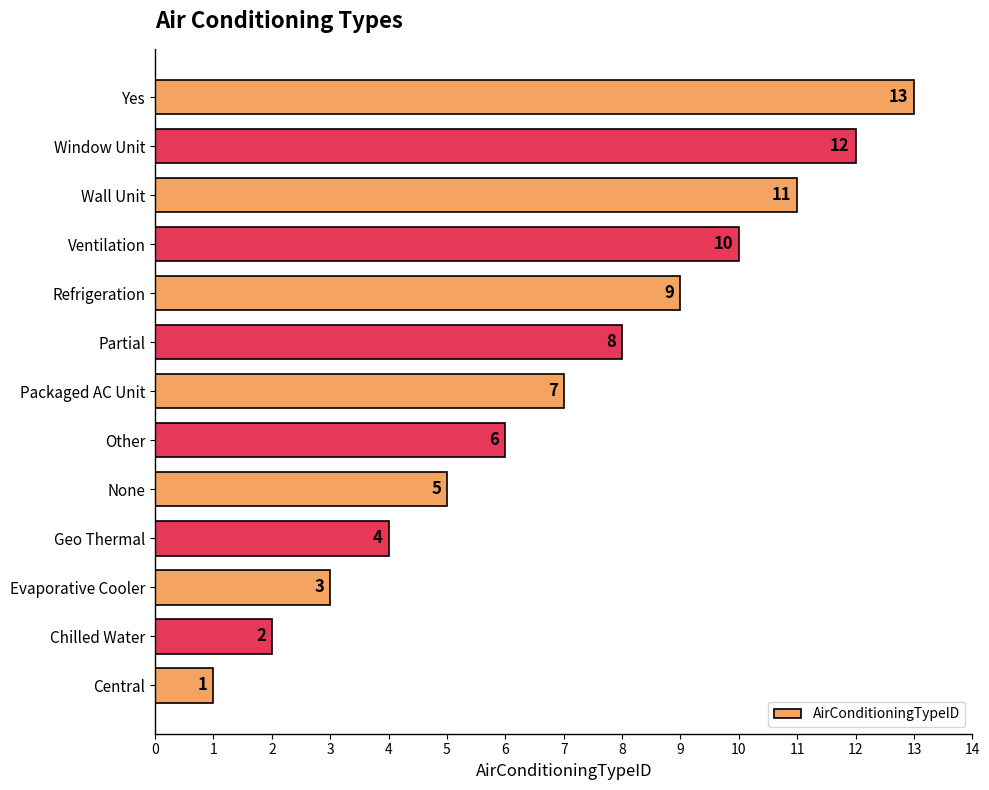

The value at Central is 1. True or false?

True